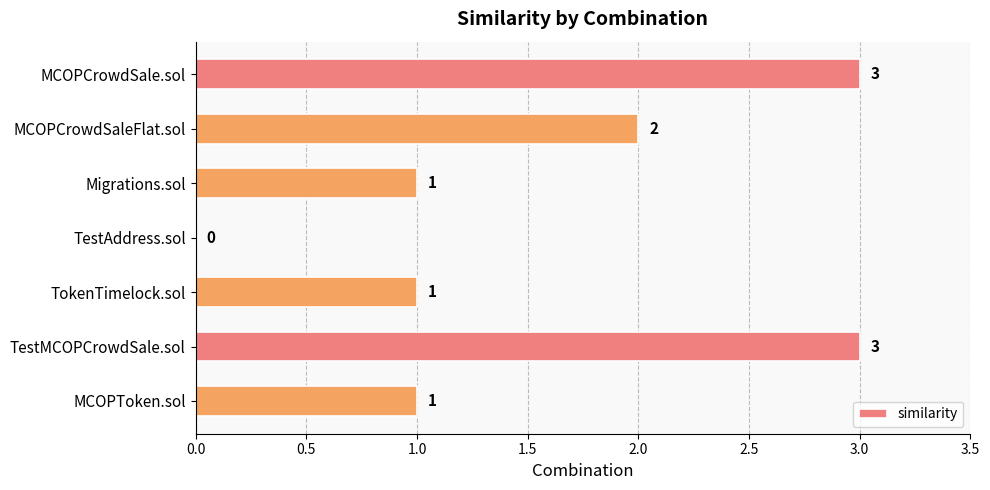

Reading top to bottom, extract all data points from this chart.

MCOPCrowdSale.sol=3	MCOPCrowdSaleFlat.sol=2	Migrations.sol=1	TestAddress.sol=0	TokenTimelock.sol=1	TestMCOPCrowdSale.sol=3	MCOPToken.sol=1